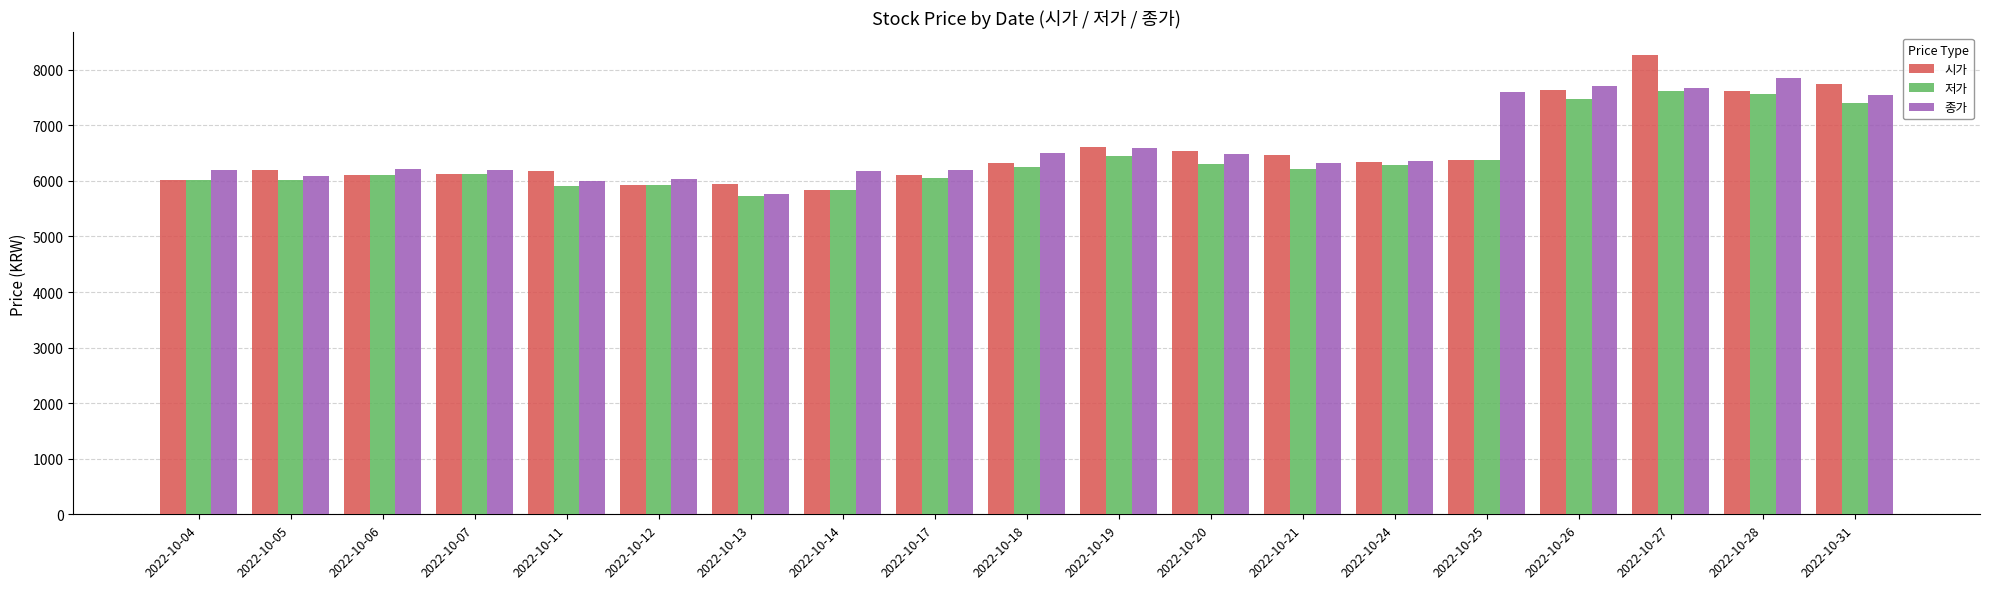

Is it true that 시가 equals 3212 at 2022-10-11?

False